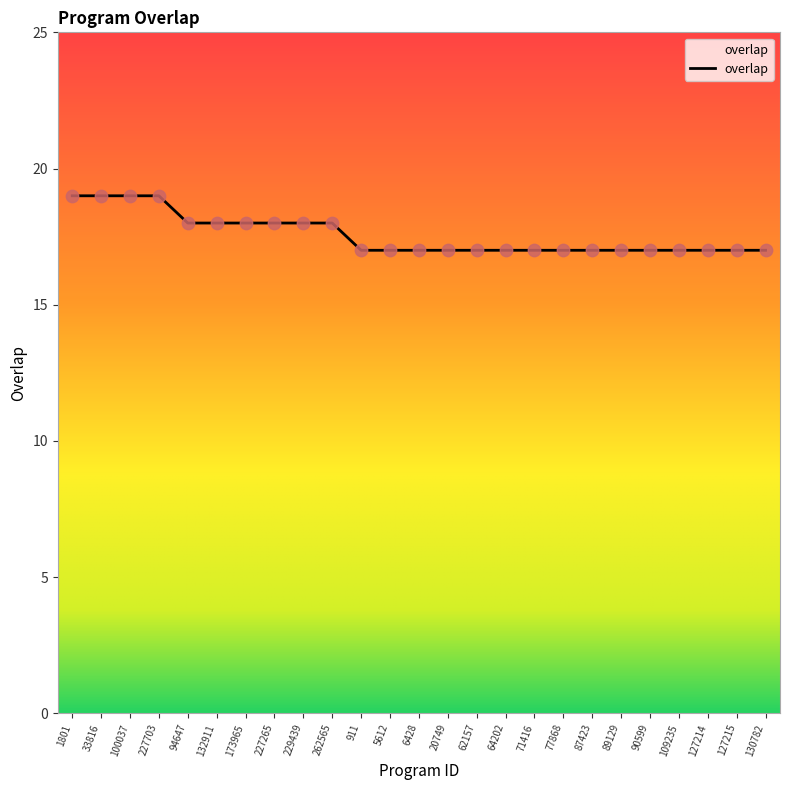

Approximately how many times larger is the value at 109235 compared to 100037?

0.9